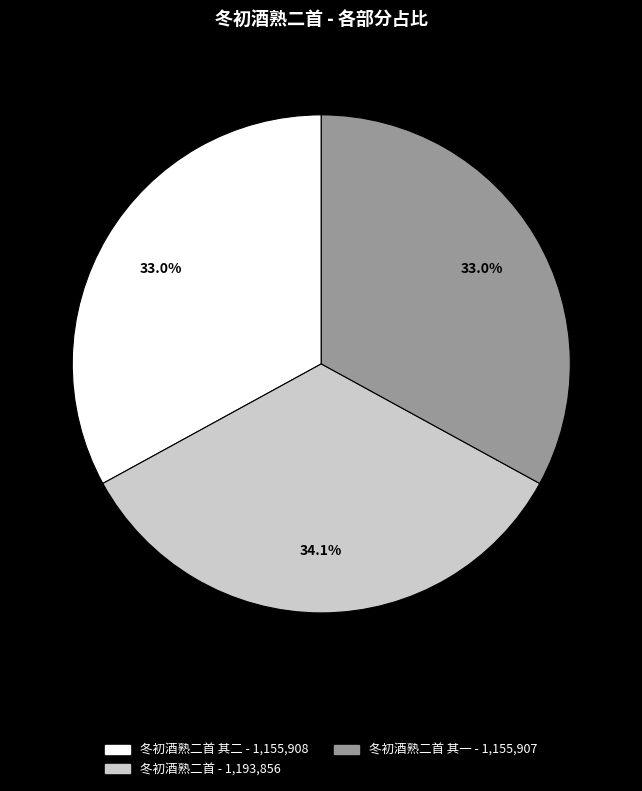

Is there any slice that represents more than half of the pie?

No